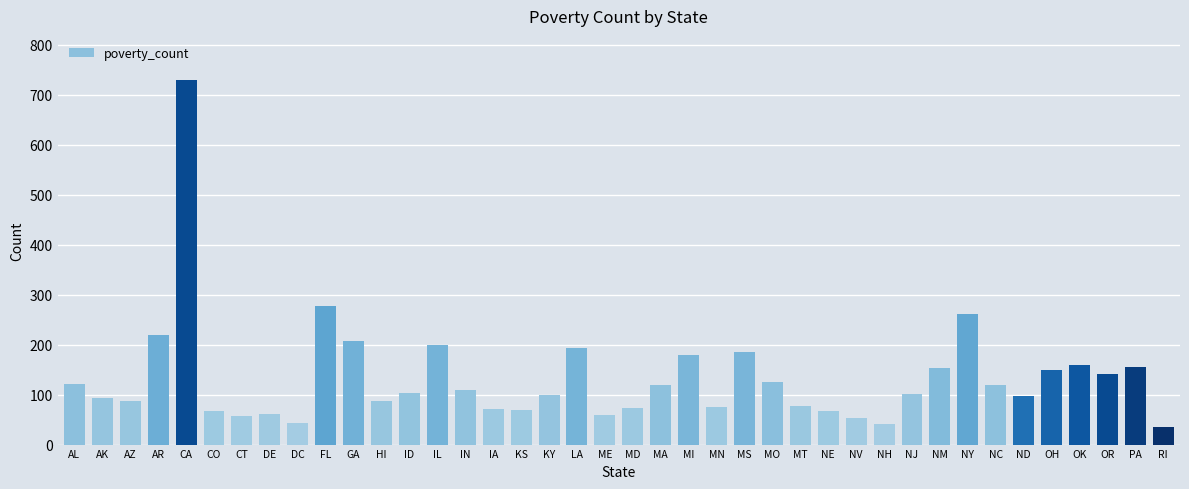

The chart shows a value of 278 at FL. True or false?

True